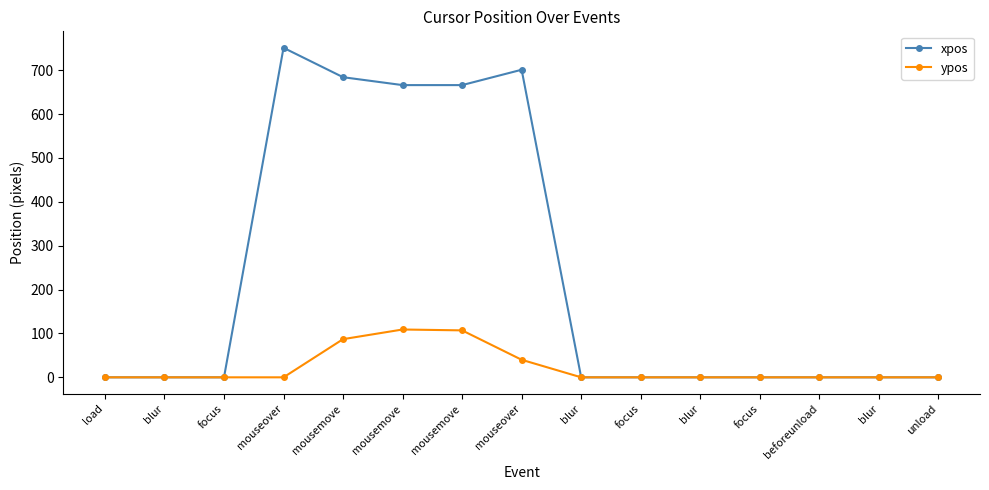

What are all the series names shown in the legend?

xpos, ypos